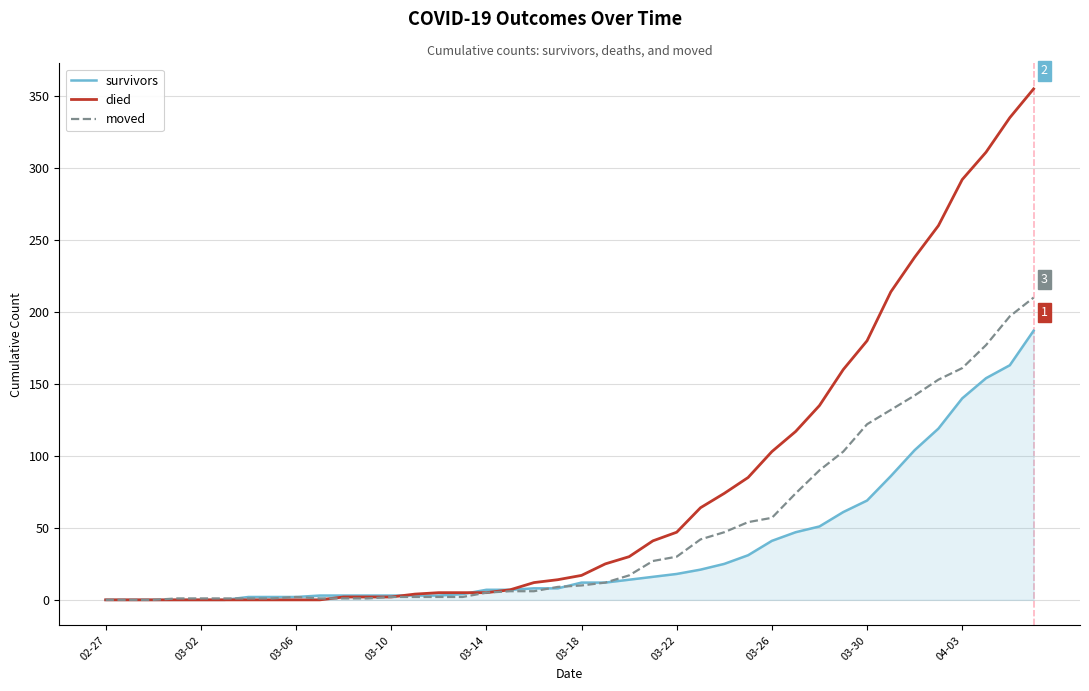

Rank the series by their maximum value, from lowest to highest.

survivors, moved, died